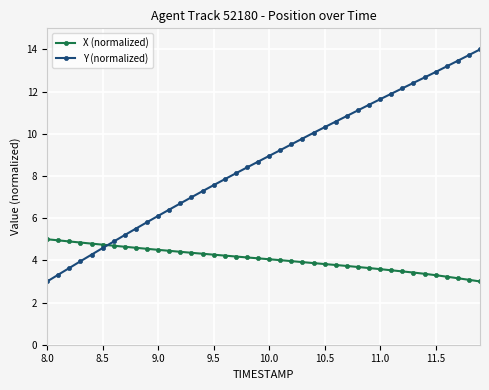

Rank the series by their maximum value, from lowest to highest.

X (normalized), Y (normalized)